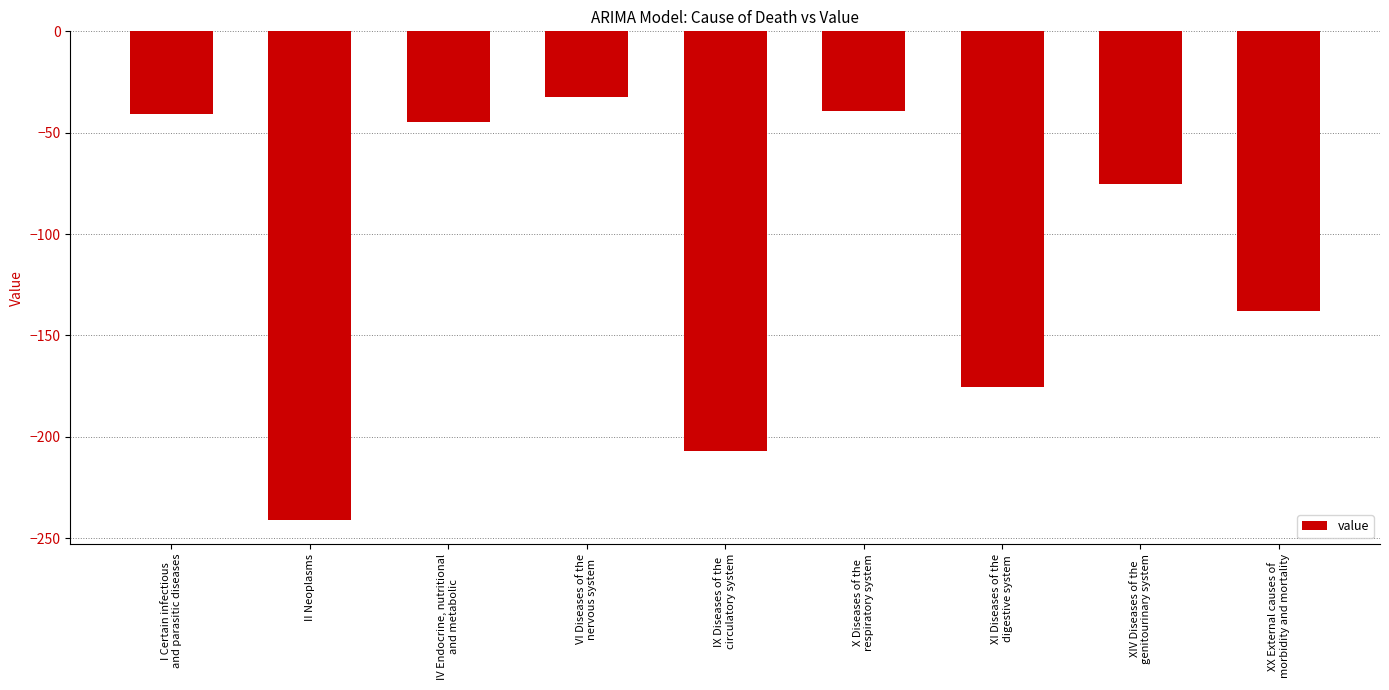

Which category has the lowest value across all series?

II Neoplasms